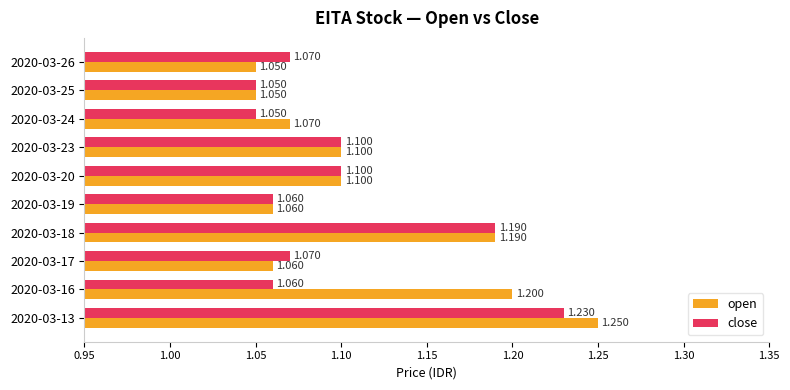

Which series has the largest total across all categories?

open